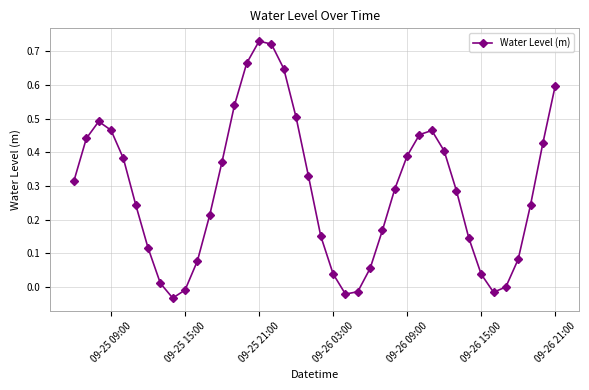

What is the difference between the maximum and minimum values?

0.8